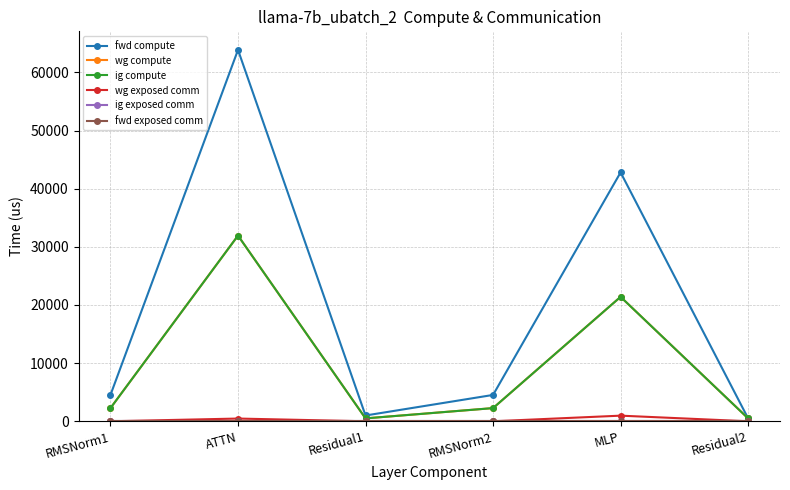

Between ATTN and Residual2, which series saw the biggest shift?

fwd compute